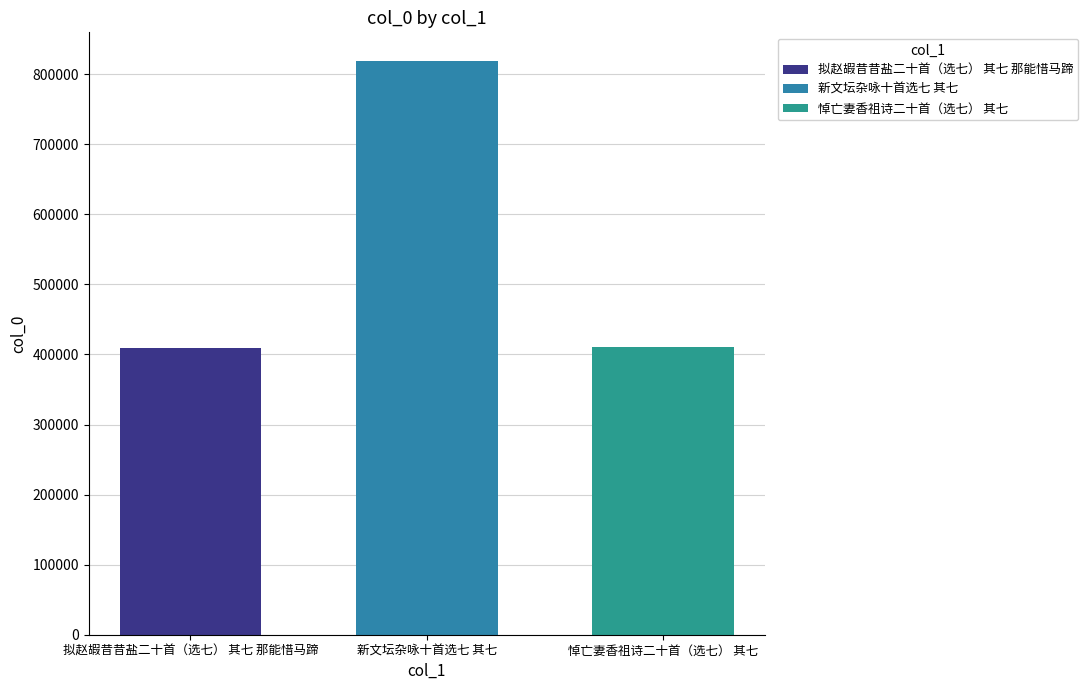

How many bars are there in each group?

3